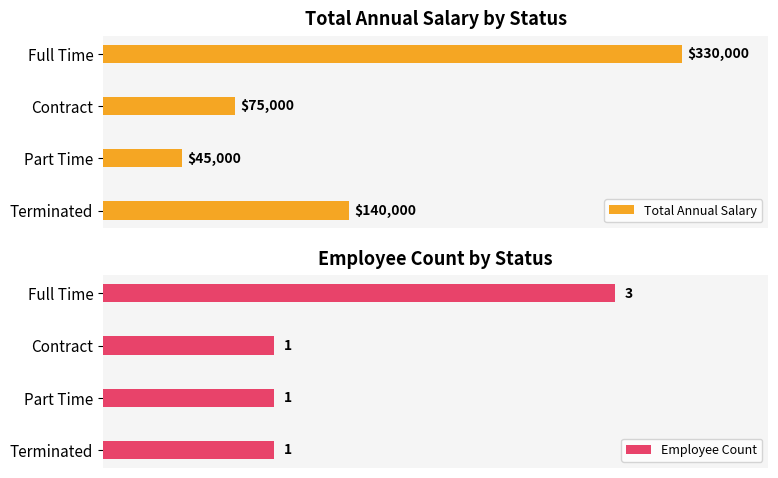

At which label is Total Annual Salary closest to 187500?

Terminated